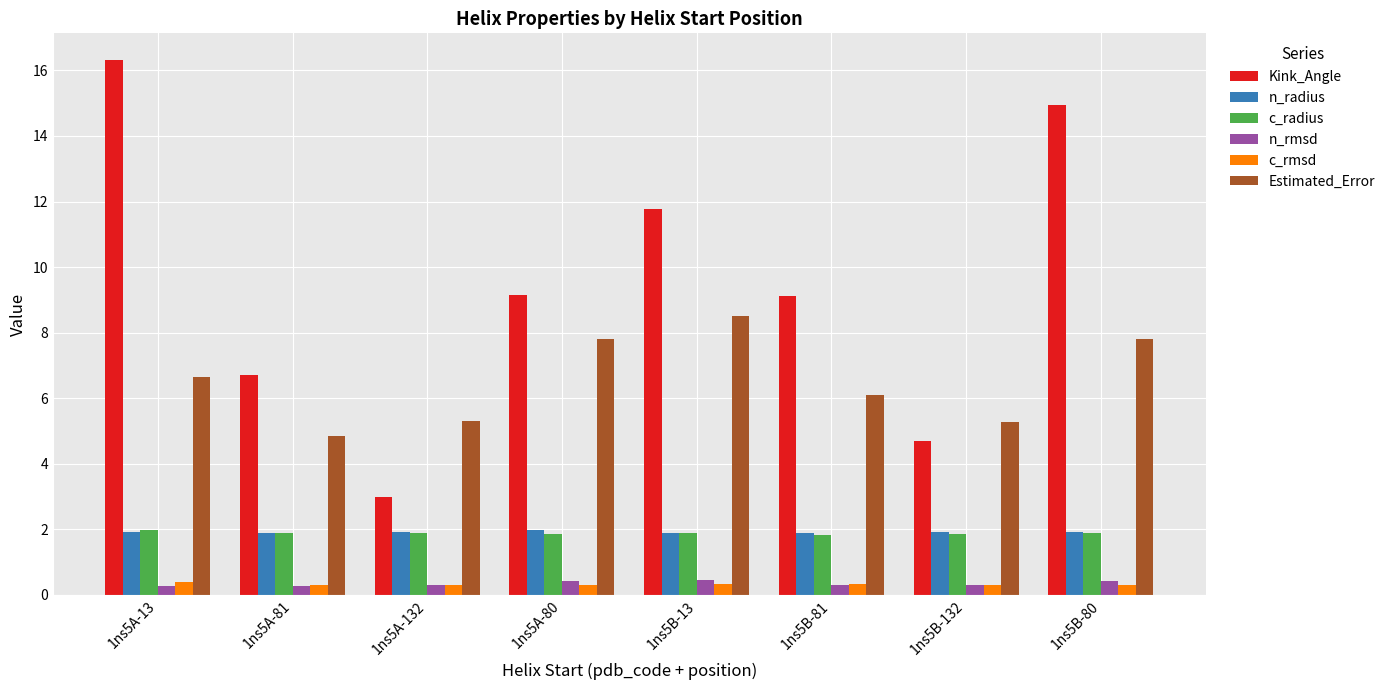

What is the difference between the maximum and second lowest values in the Kink_Angle series?

11.6